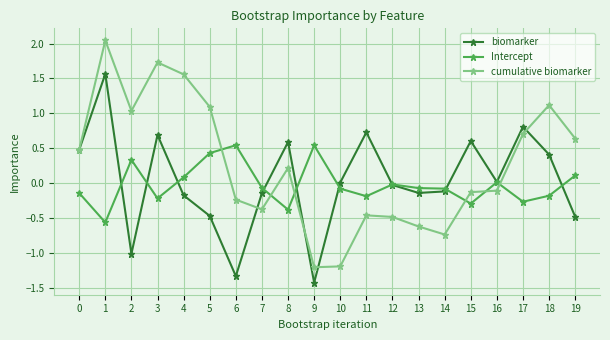

What is the minimum value for cumulative biomarker?

-1.2